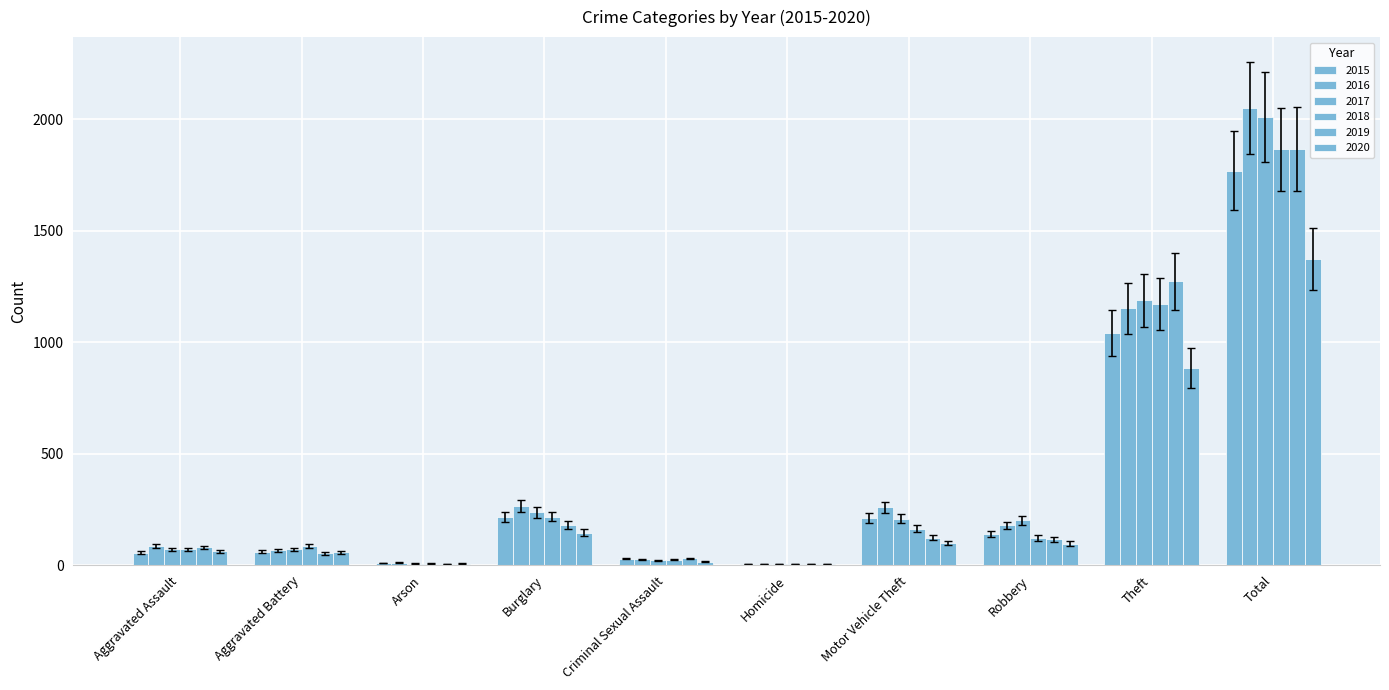

Count the number of categories in the chart.

10